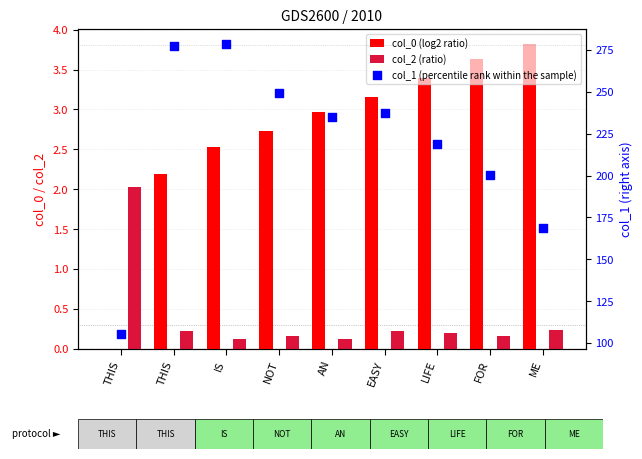

At how many categories does at least one series exceed 218?

6